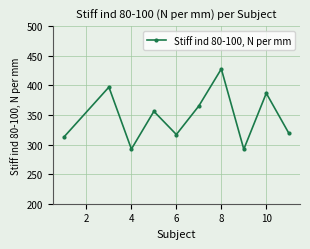

What is the value of the 7th point from the left?

427.8